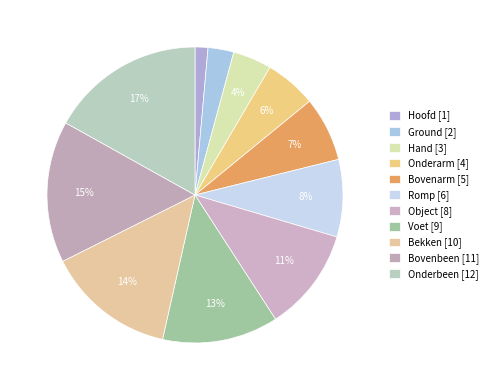

How many segments does this pie chart have?

11